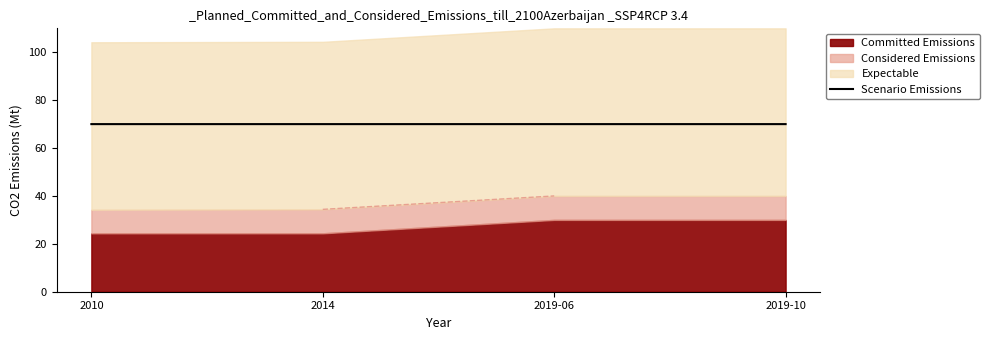

How many points are higher than both their immediate neighbors (excluding endpoints)?

1